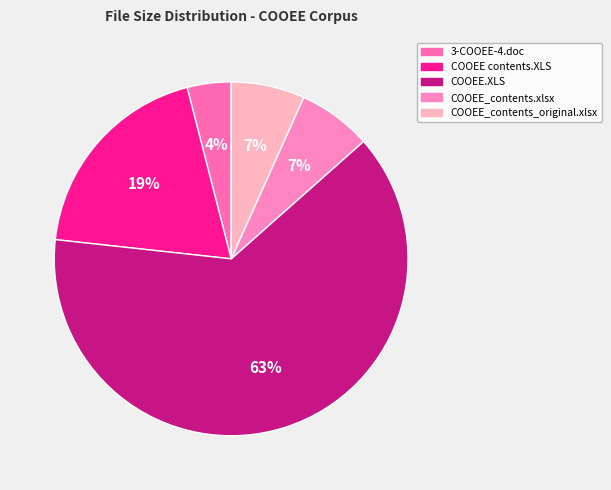

Does COOEE.XLS represent more than half of the total?

Yes